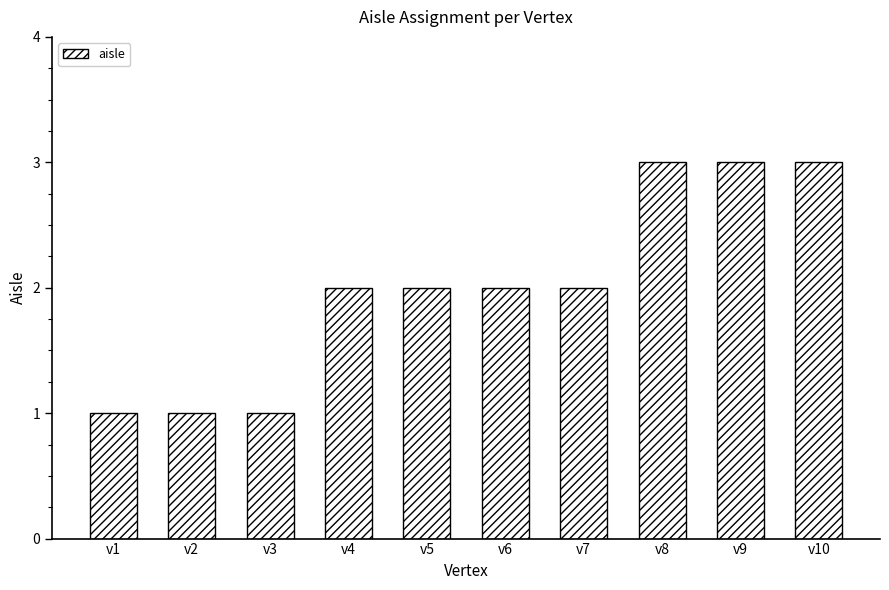

Reading left to right, transcribe all the data shown in this chart.

1	1	1	2	2	2	2	3	3	3